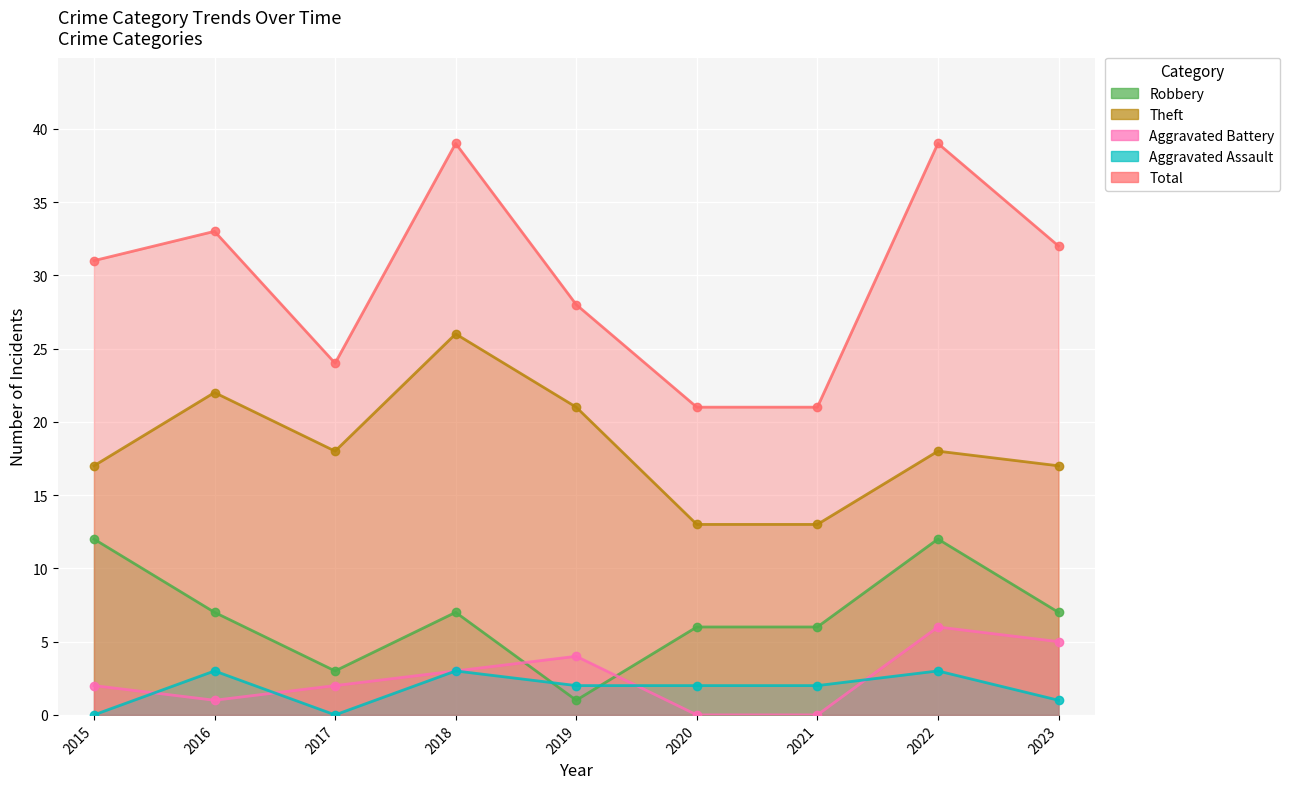

The Total series shows 21 at 2021. True or false?

True